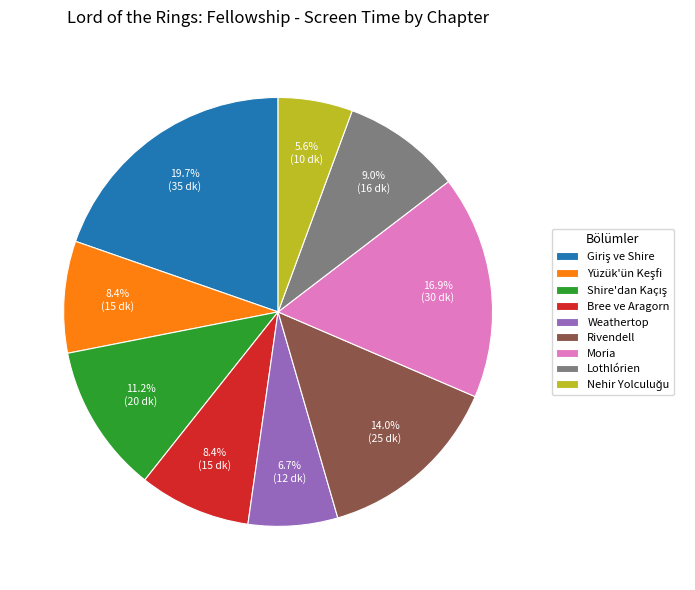

What portion of the pie excludes Lothlórien?

91.0%